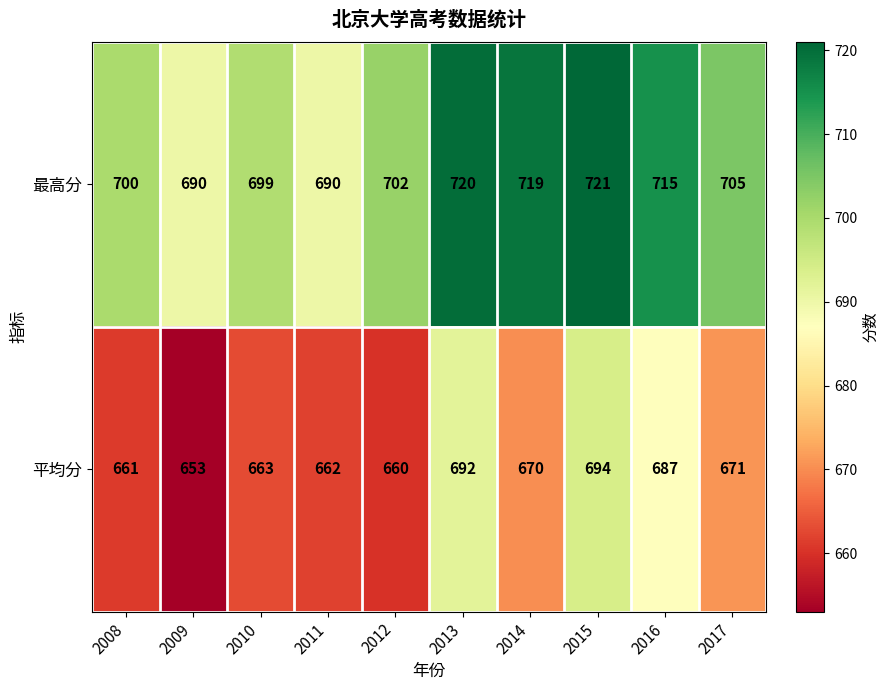

What is the approximate value of 平均分 at 2015, to the nearest 5?

695